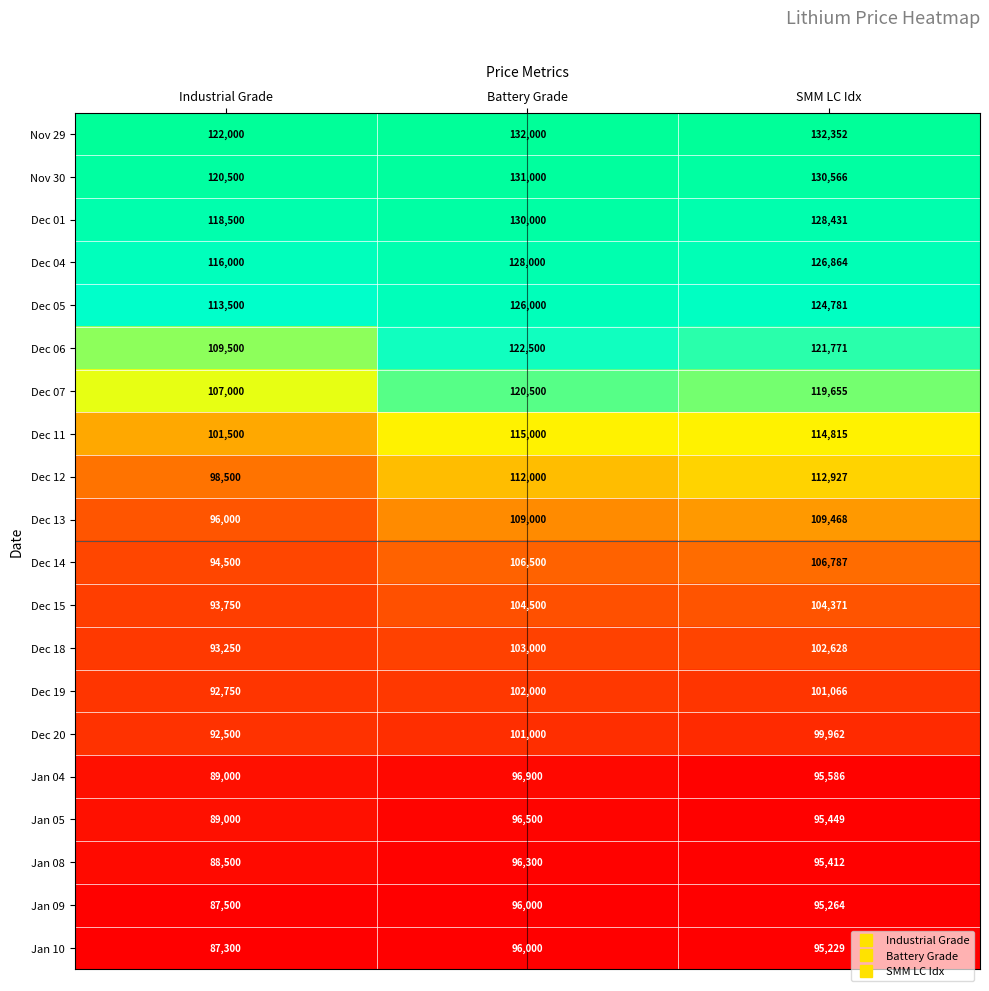

Where is Dec 13 nearest to the value 102734?

Battery Grade